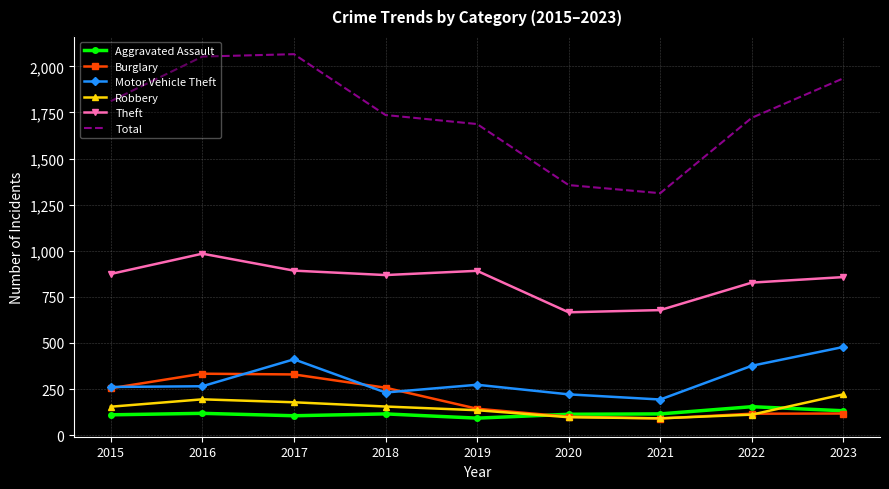

What is the lowest value of the Theft series?

666